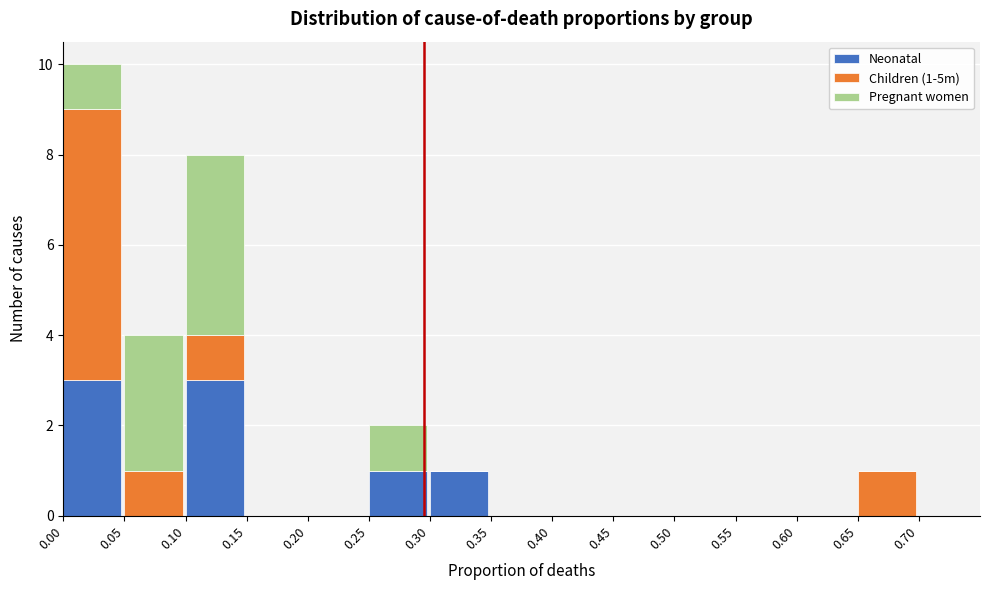

What are all the series names shown in the legend?

Neonatal, Children (1-5m), Pregnant women